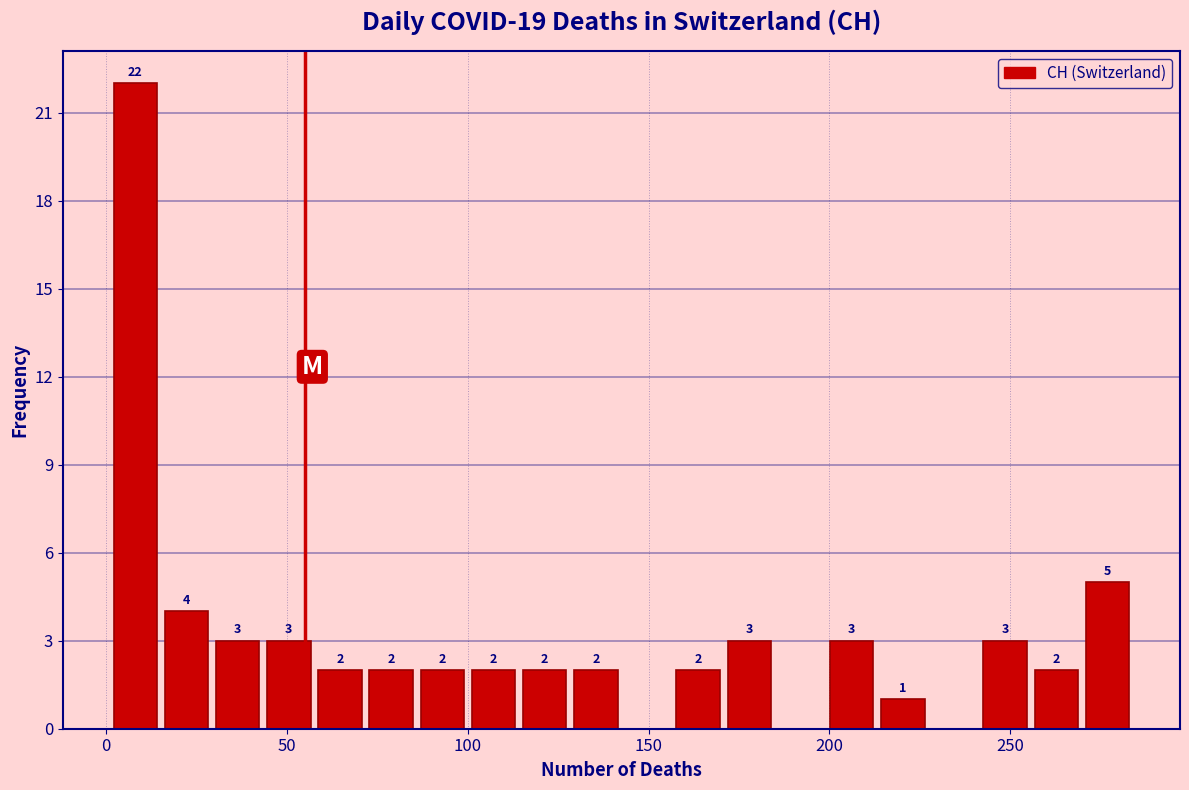

Around what value on the x-axis is the tallest bar? Give the approximate position of its centre, as read against the axis.

10